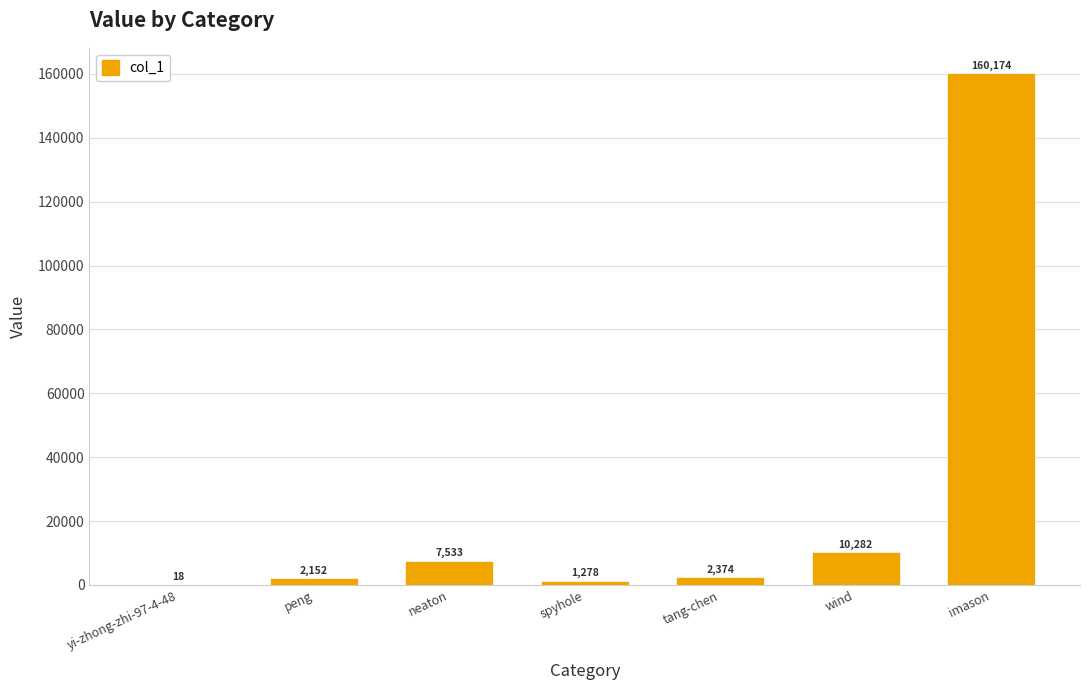

Is it true that the value at tang-chen is 2374?

True